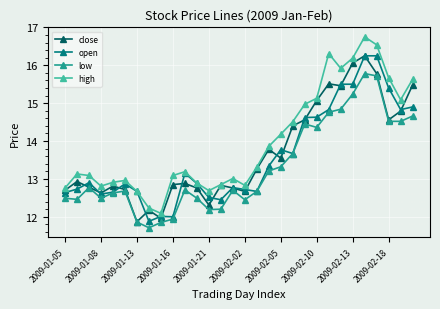

At how many categories does at least one series exceed 16?

4